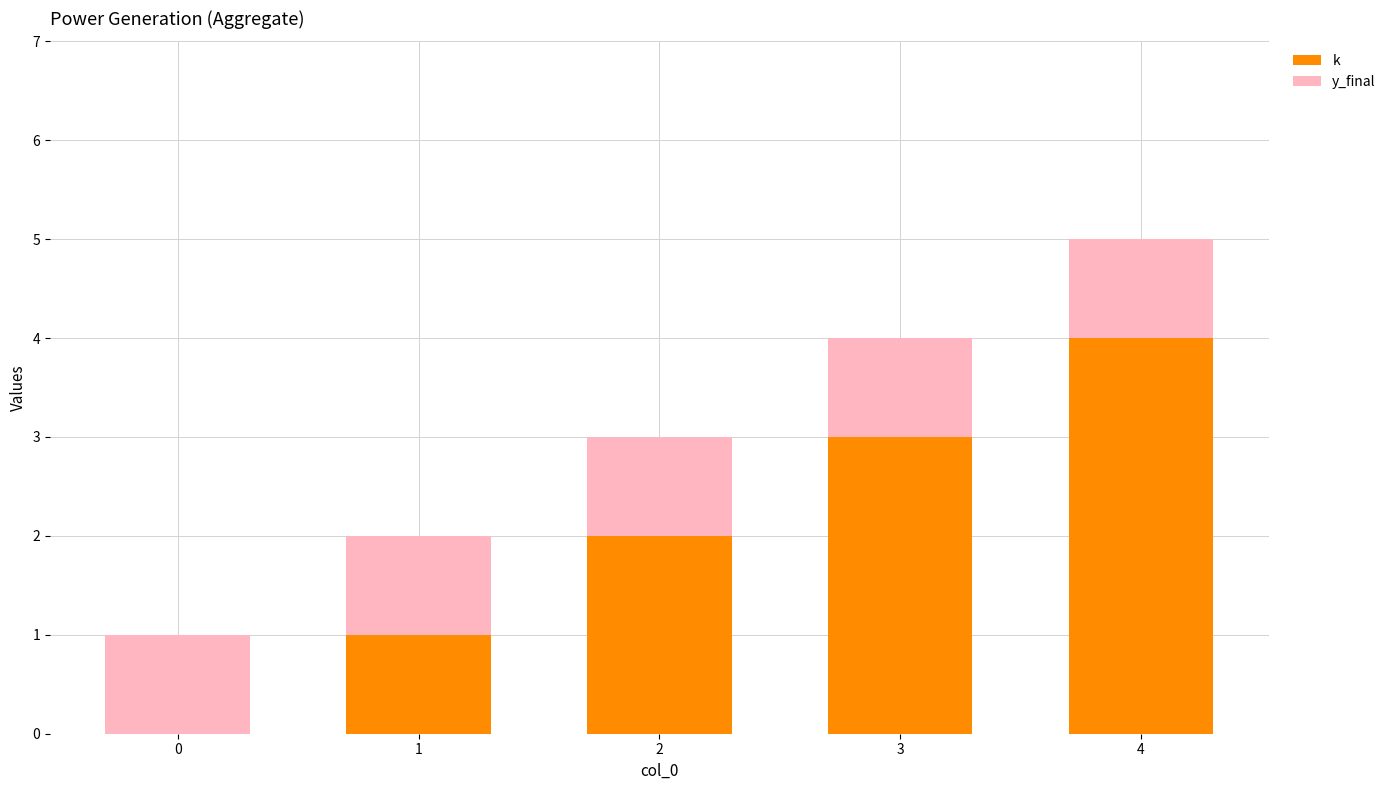

What is the highest value of the k series?

4